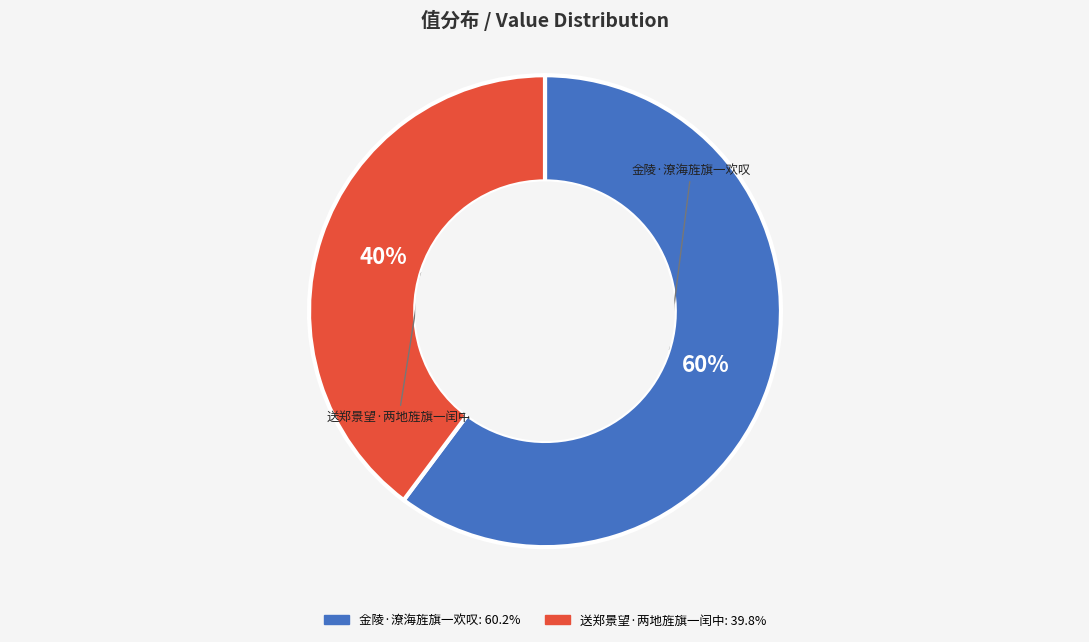

Does any single category account for the majority?

Yes